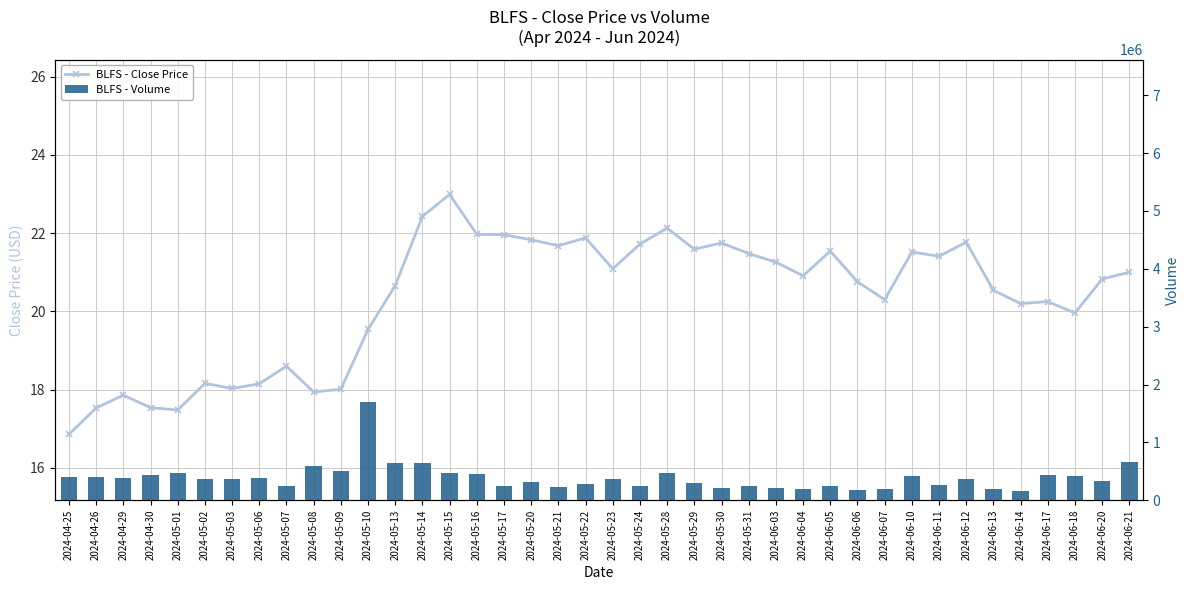

What is the minimum value shown in the chart?

16.9